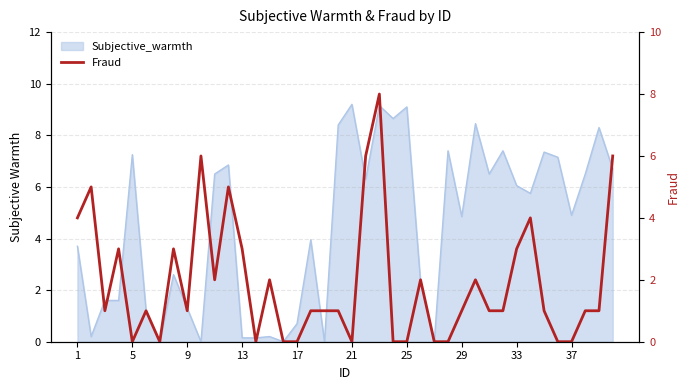

Reading right to left, transcribe all the data shown in this chart.

6	1	1	0	0	1	4	3	1	1	2	1	0	0	2	0	0	8	6	0	1	1	1	0	0	2	0	3	5	2	6	1	3	0	1	0	3	1	5	4